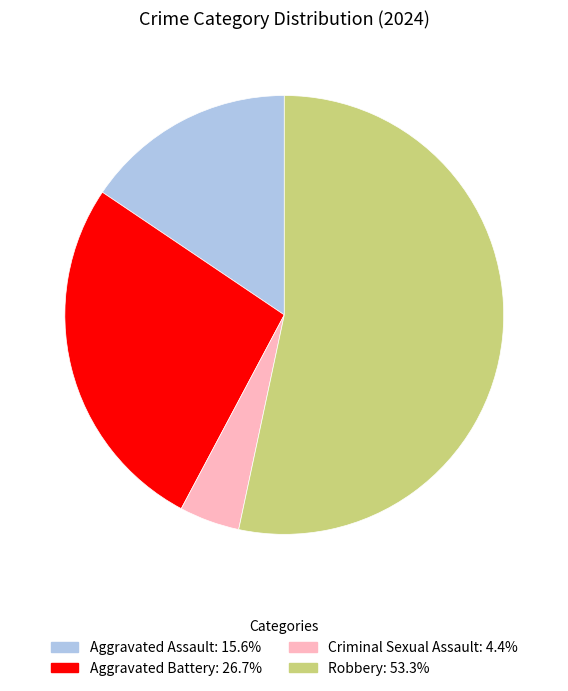

Is the sum of Aggravated Assault and Criminal Sexual Assault greater than half?

No